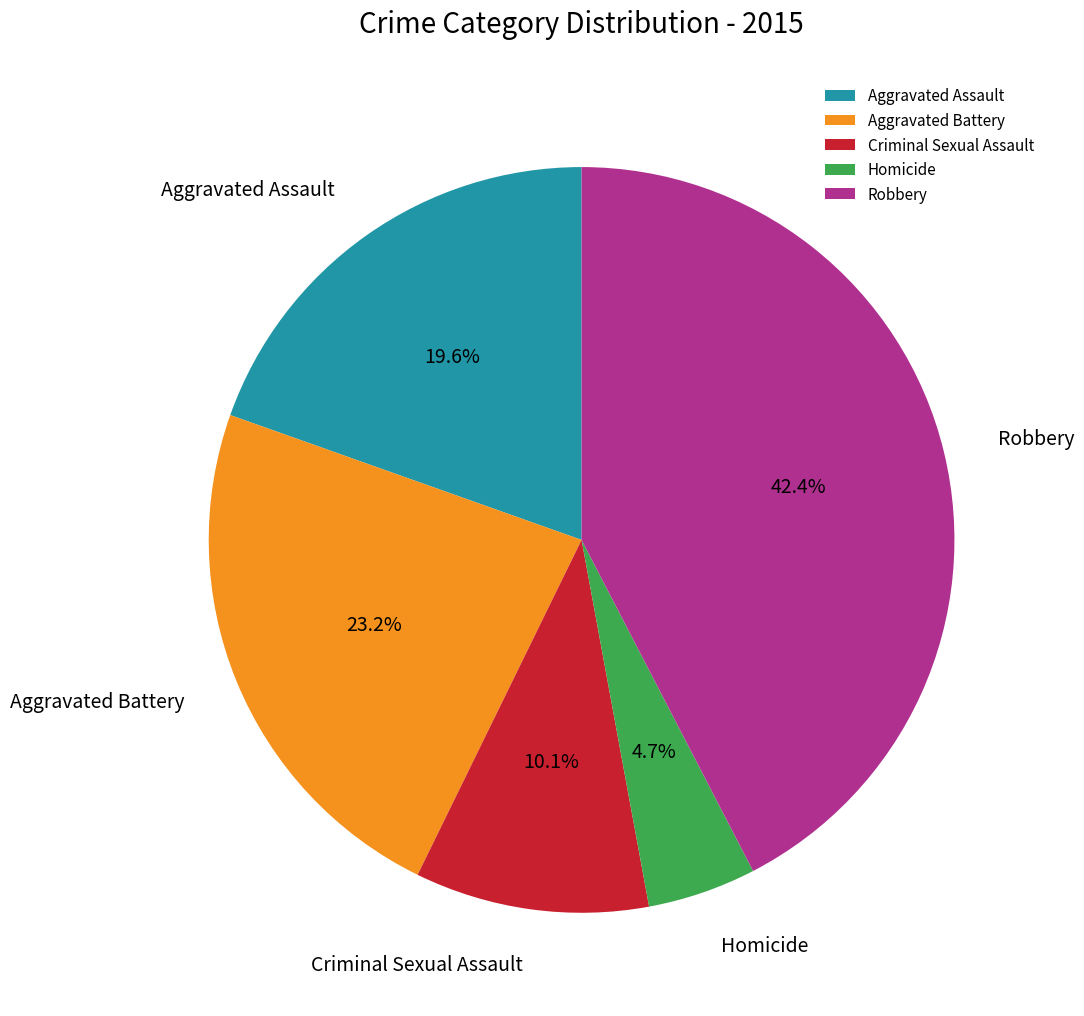

The Criminal Sexual Assault slice represents 10% of the pie. True or false?

True